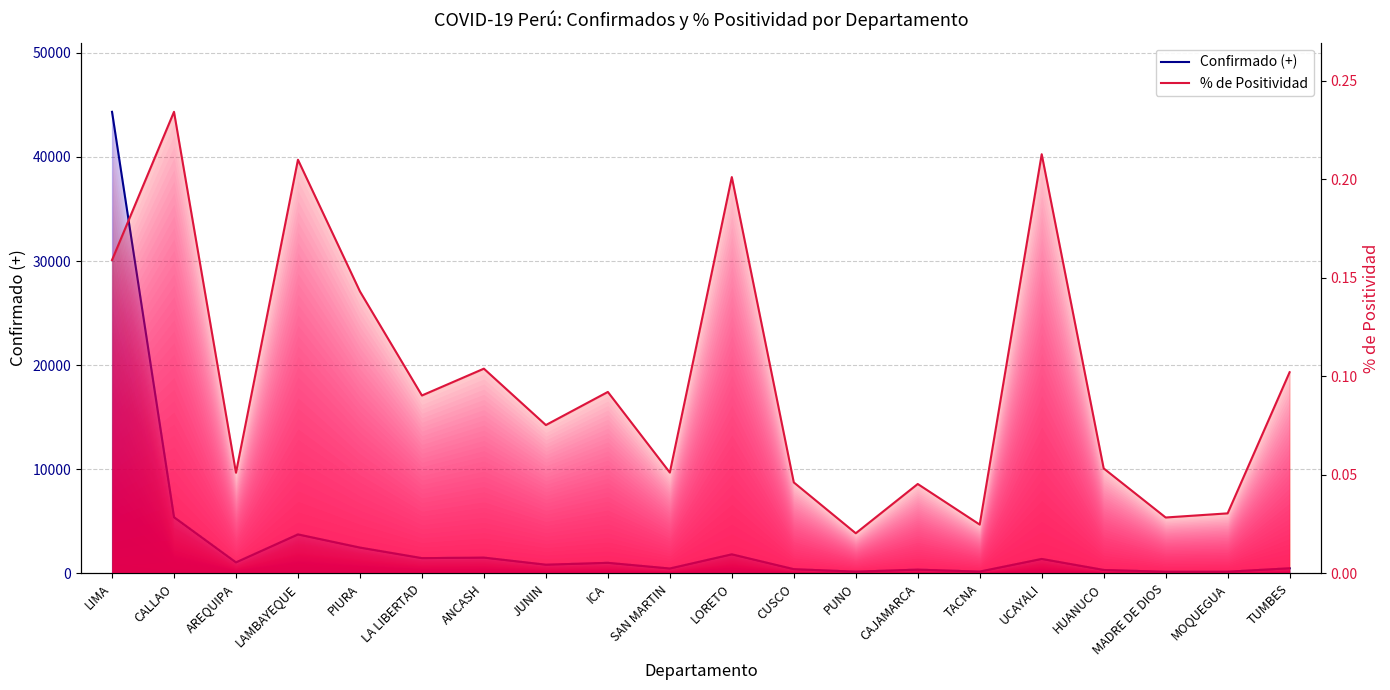

At which category does % de Positividad reach its first local valley?

AREQUIPA